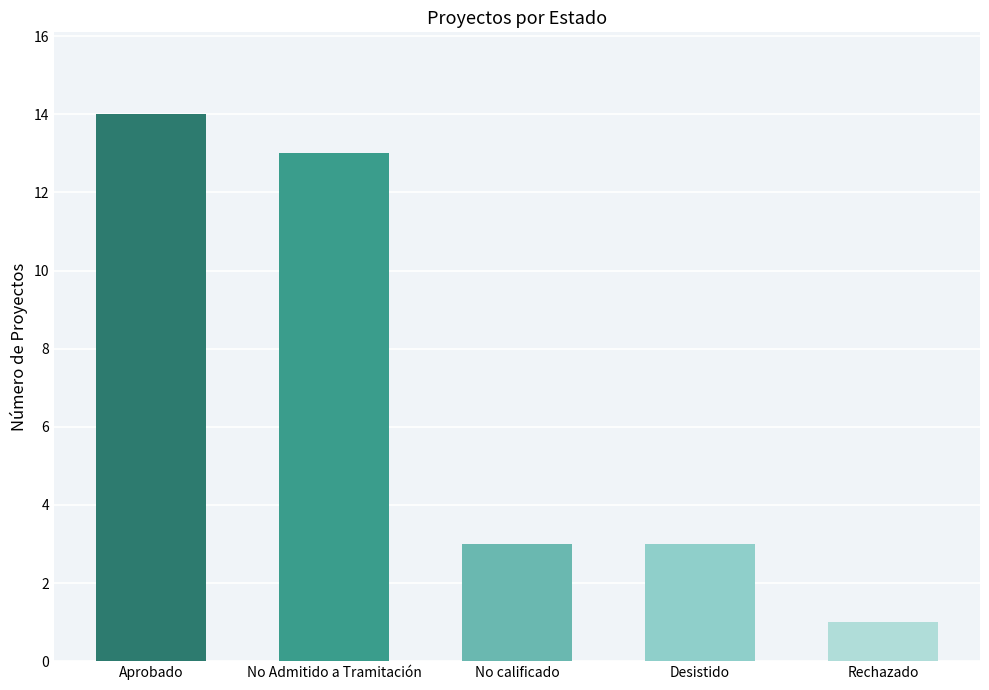

The value at Desistido is 3. True or false?

True